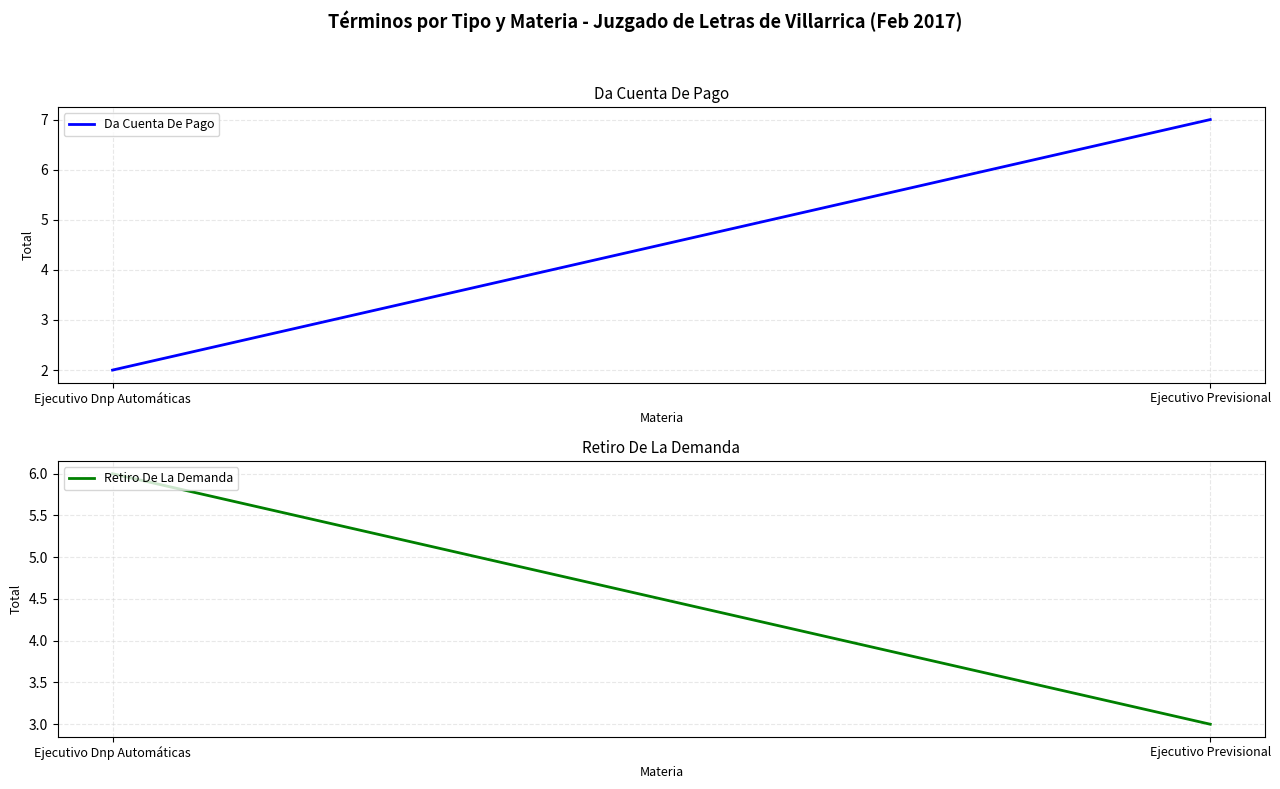

What is the total value across all series at Ejecutivo Previsional?

10